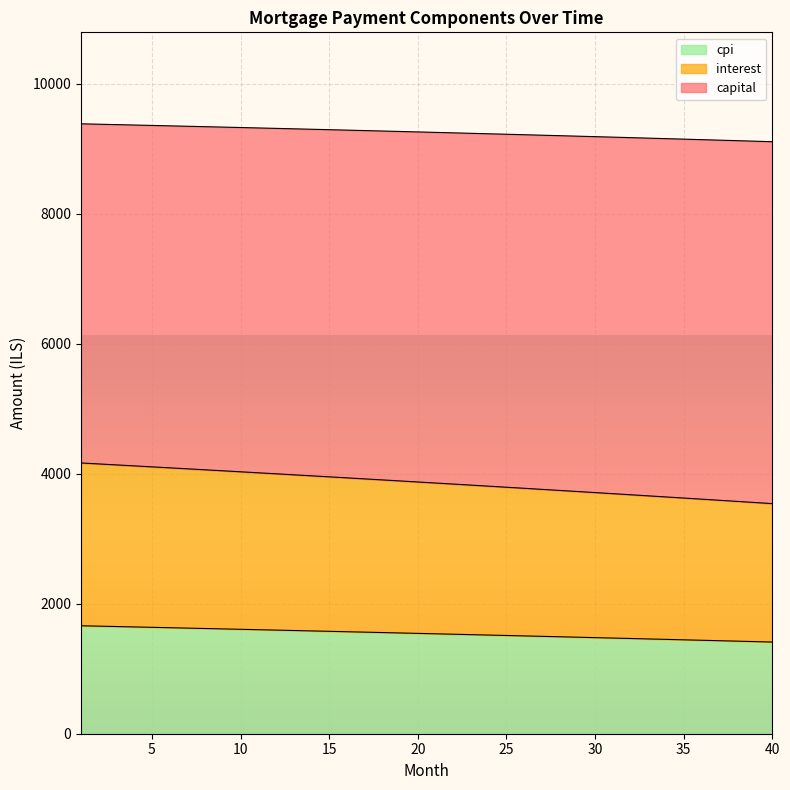

What is the lowest value of the cpi series?

1410.3